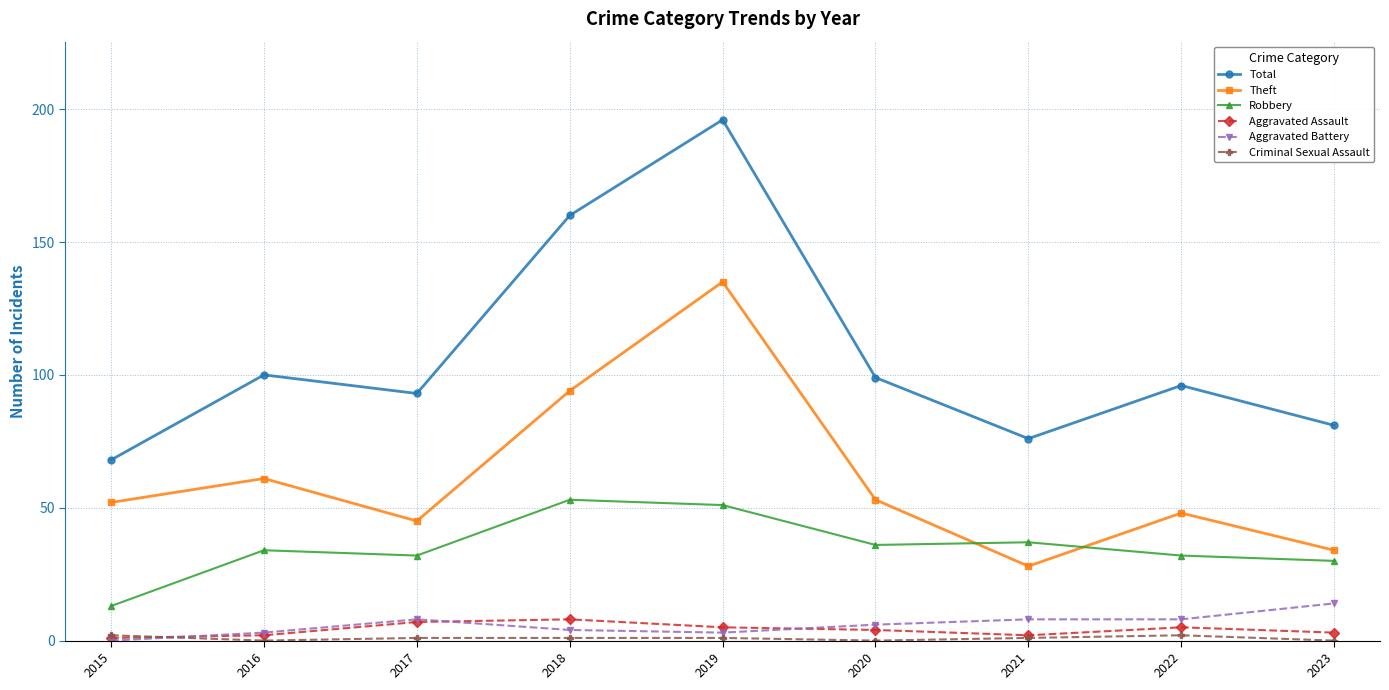

True or false: Total has a value of 100 at 2016.

True